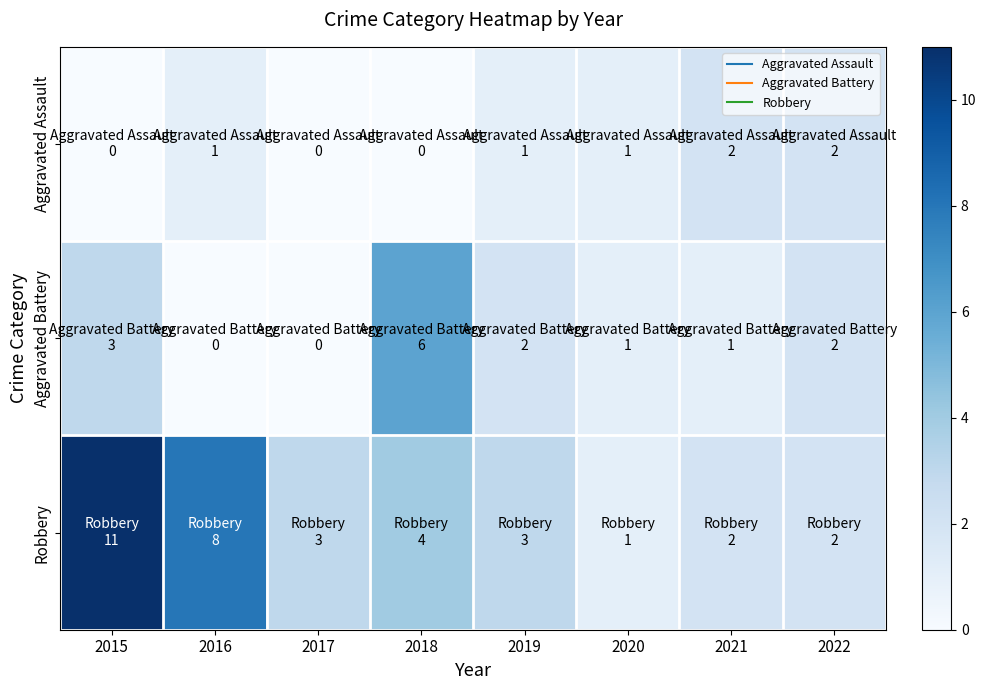

Reading left to right, what are all the values shown in this chart?

Aggravated Assault: 2015=0	2016=1	2017=0	2018=0	2019=1	2020=1	2021=2	2022=2
Aggravated Battery: 2015=3	2016=0	2017=0	2018=6	2019=2	2020=1	2021=1	2022=2
Robbery: 2015=11	2016=8	2017=3	2018=4	2019=3	2020=1	2021=2	2022=2